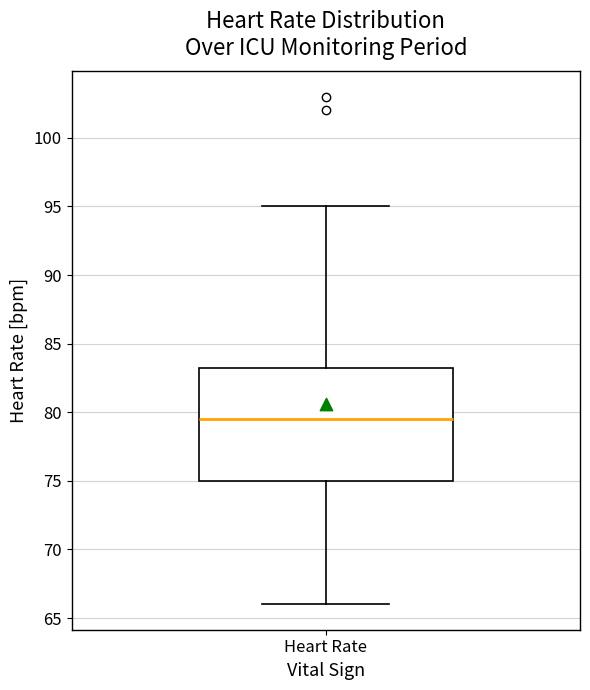

Where does the median line of the box for Heart Rate sit on the y-axis? The values are not printed on the chart, so give them approximately, as read against the axis.

79.5